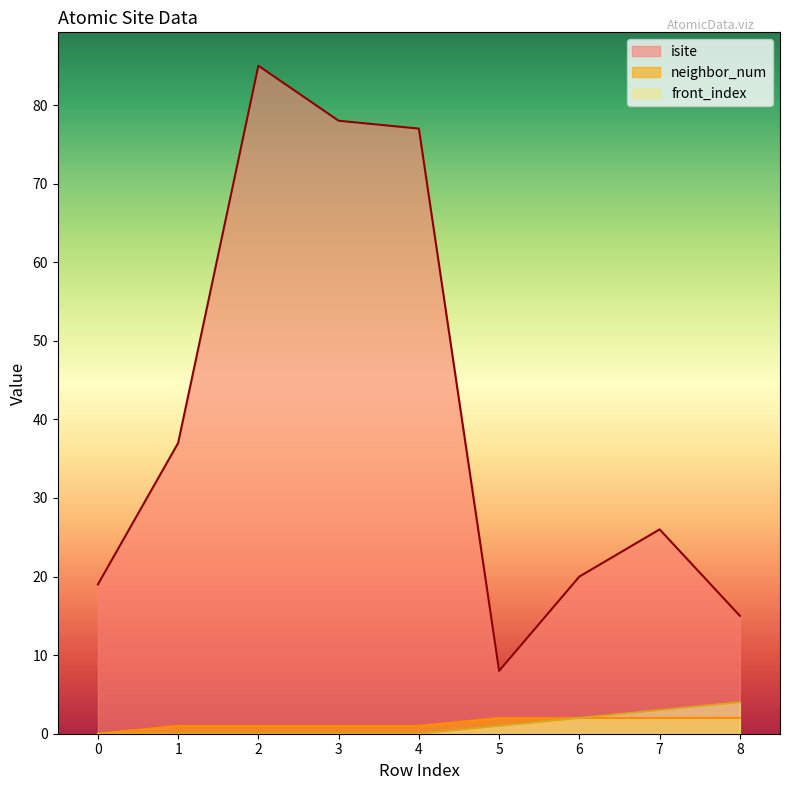

How many data points in neighbor_num are less than 1?

1